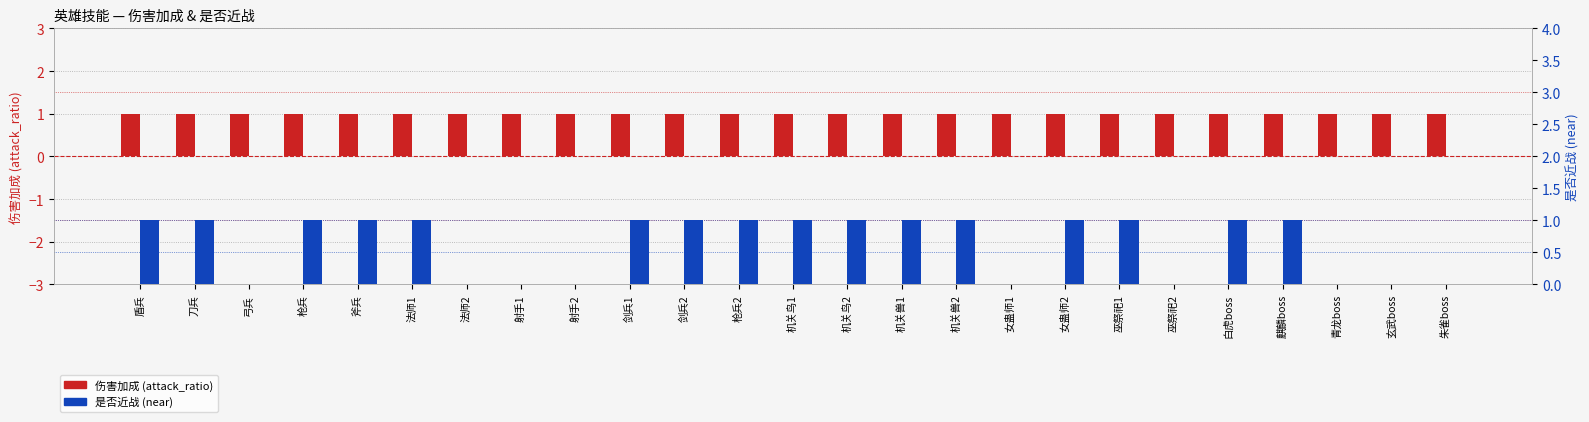

What is the approximate value of 伤害加成 (attack_ratio) at 机关兽2?

1